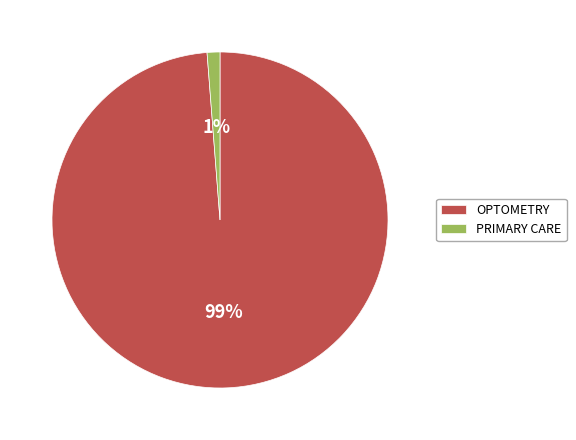

Is OPTOMETRY the majority of the pie?

Yes